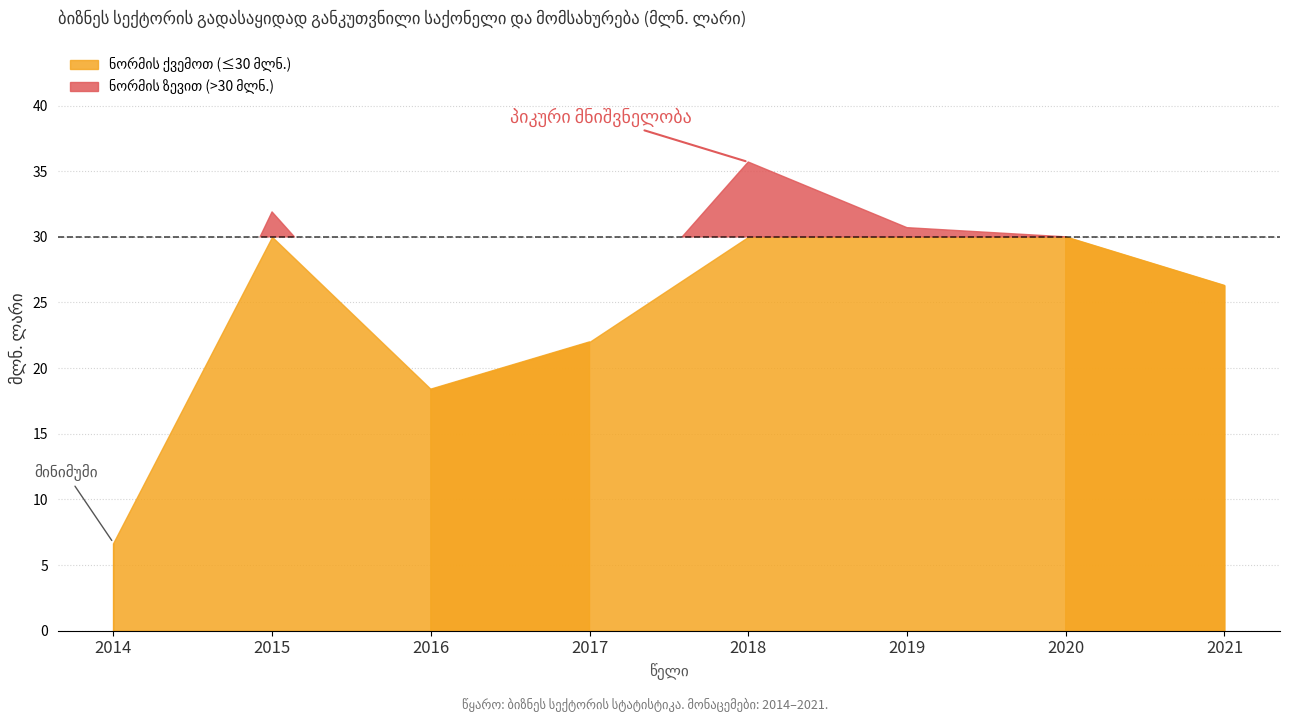

True or false: the data has more than 1 interior local peaks.

True